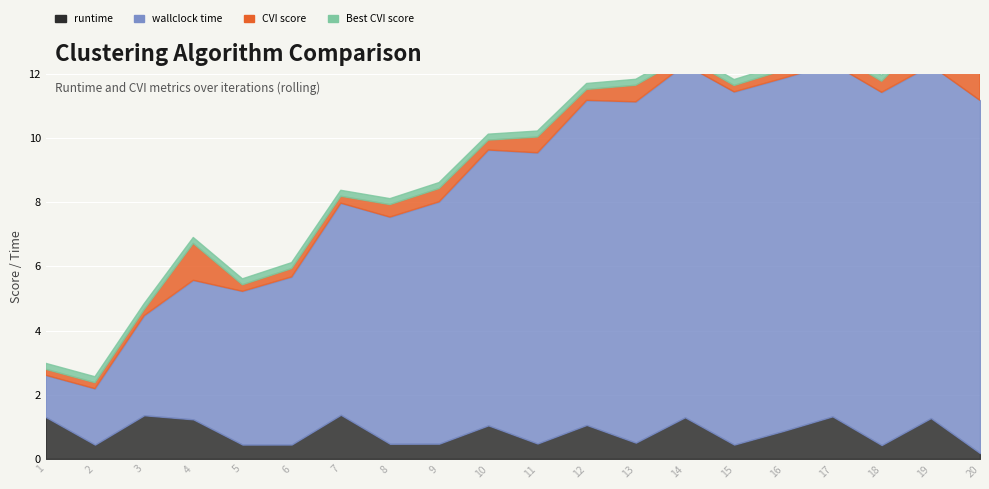

How many lines are shown in the chart?

4